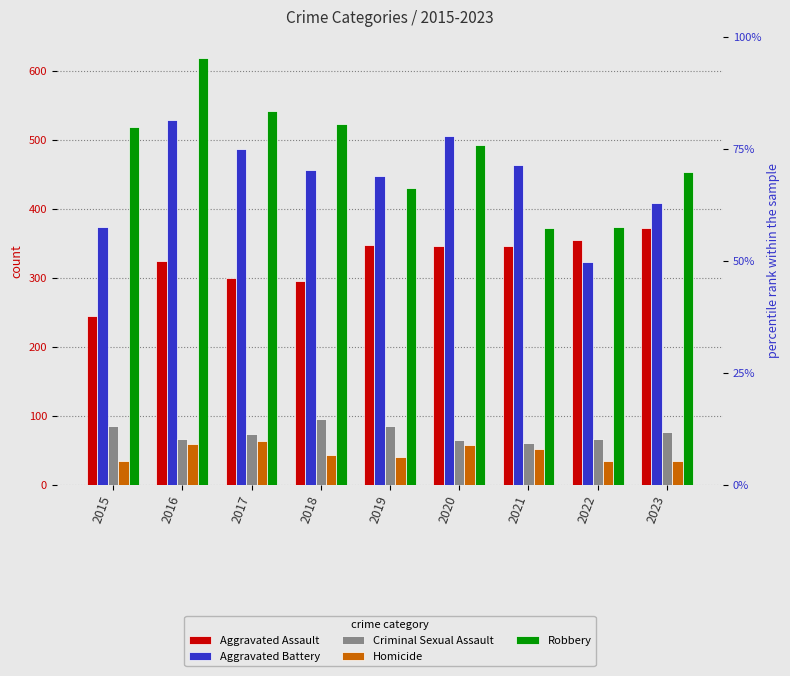

What is the maximum value for Homicide?

63